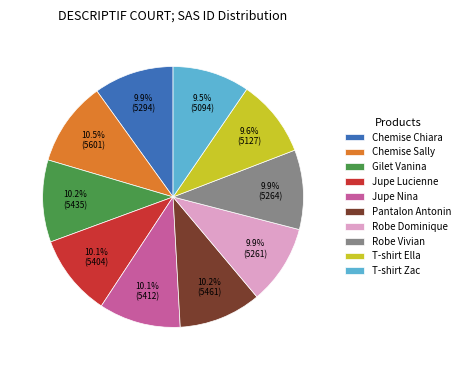

What is the ratio of the value at Chemise Sally to the value at Jupe Nina?

1.0